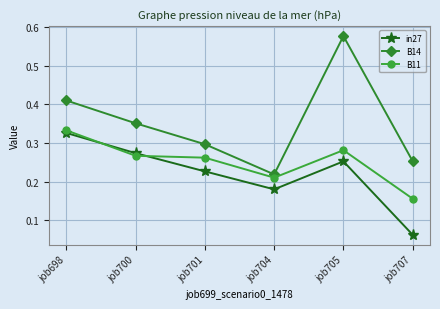

Count the B14 values in the range 0 to 1.

6